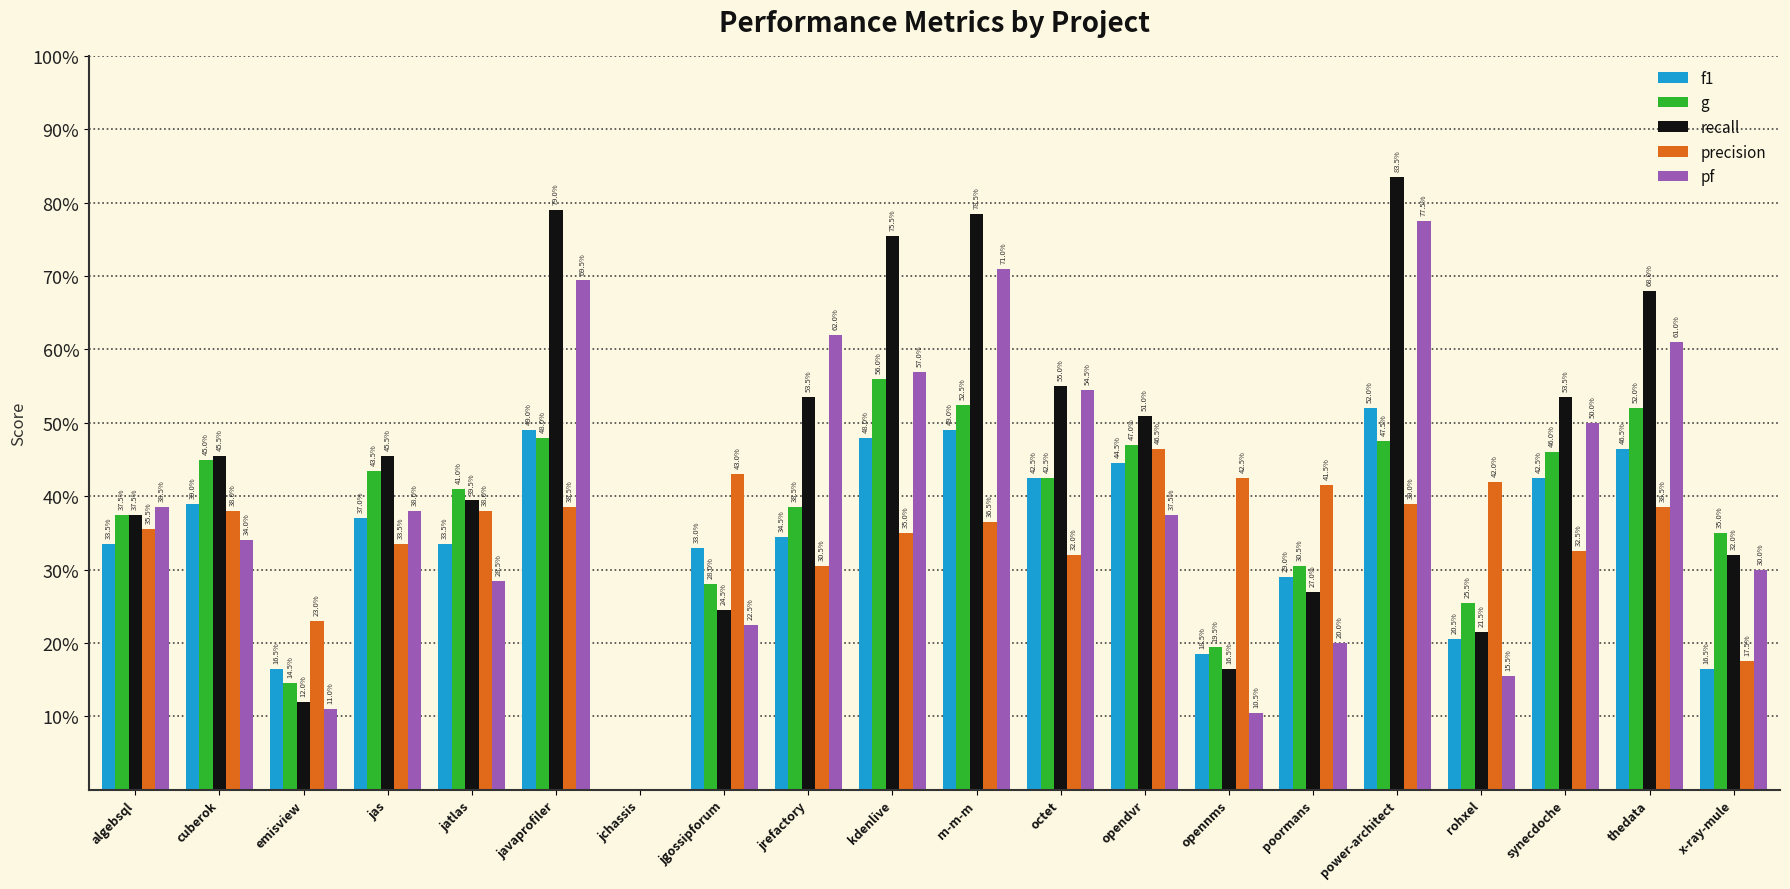

At which category is the sum across all series the highest?

power-architect